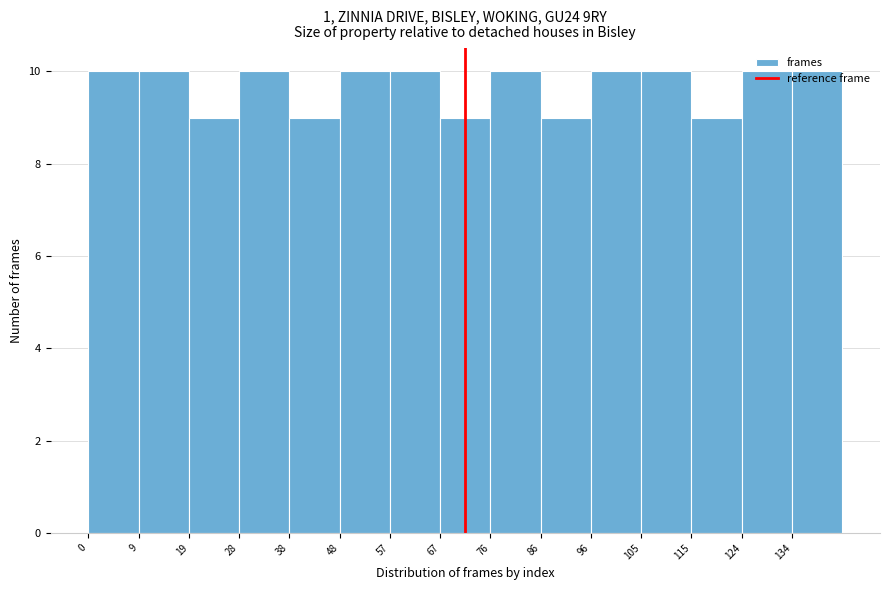

Reading left to right, transcribe this chart: for each bar, give the range it covers on the x-axis and its height. Neither the bar edges nor the heights are printed on the chart, so give them approximately, as read against the axes.

0.0 to 9.6: 10
9.6 to 19.2: 10
19.2 to 28.8: 9
28.8 to 38.4: 10
38.4 to 48.0: 9
48.0 to 57.6: 10
57.6 to 67.2: 10
67.2 to 76.8: 9
76.8 to 86.4: 10
86.4 to 96.0: 9
96.0 to 105.6: 10
105.6 to 115.2: 10
115.2 to 124.8: 9
124.8 to 134.4: 10
134.4 to 144.0: 10